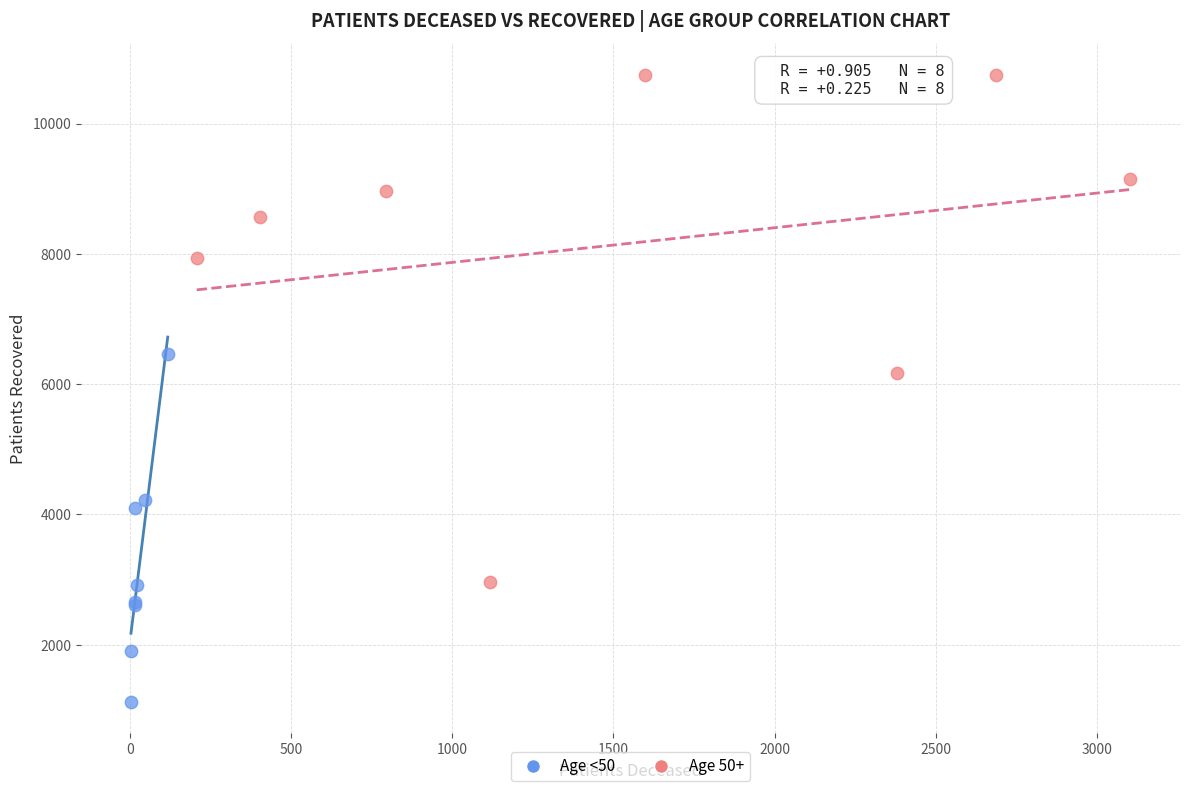

What are all the series names shown in the legend?

Age <50, Age 50+